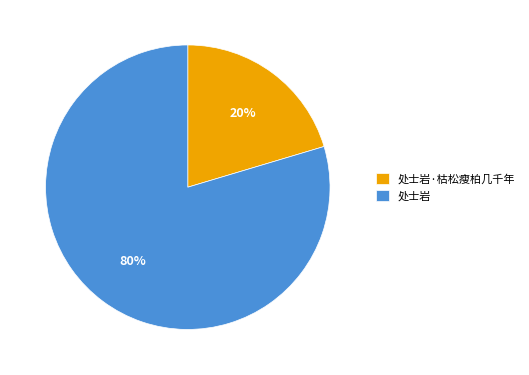

Which has a higher value, 处士岩·枯松瘦柏几千年 or 处士岩?

处士岩